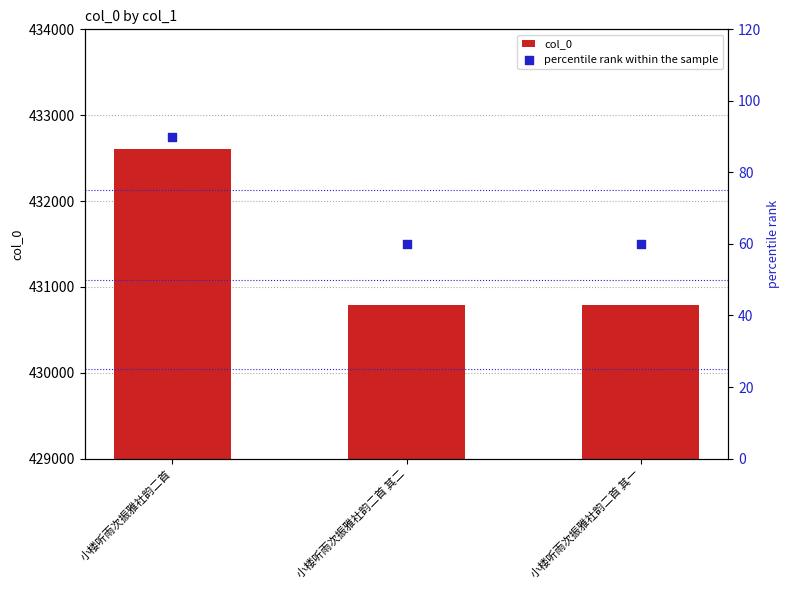

Which series contains the highest Y value?

col_0